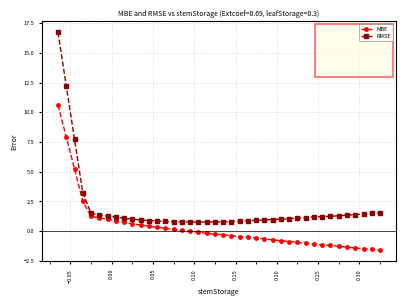

True or false: MBE and RMSE intersect in this chart.

False